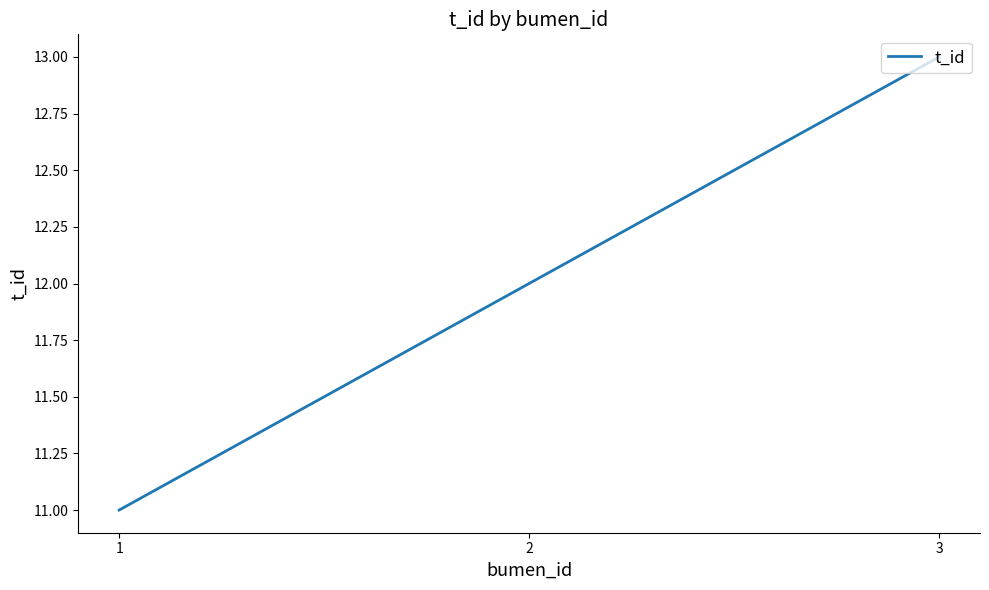

What is the maximum value shown in the chart?

13